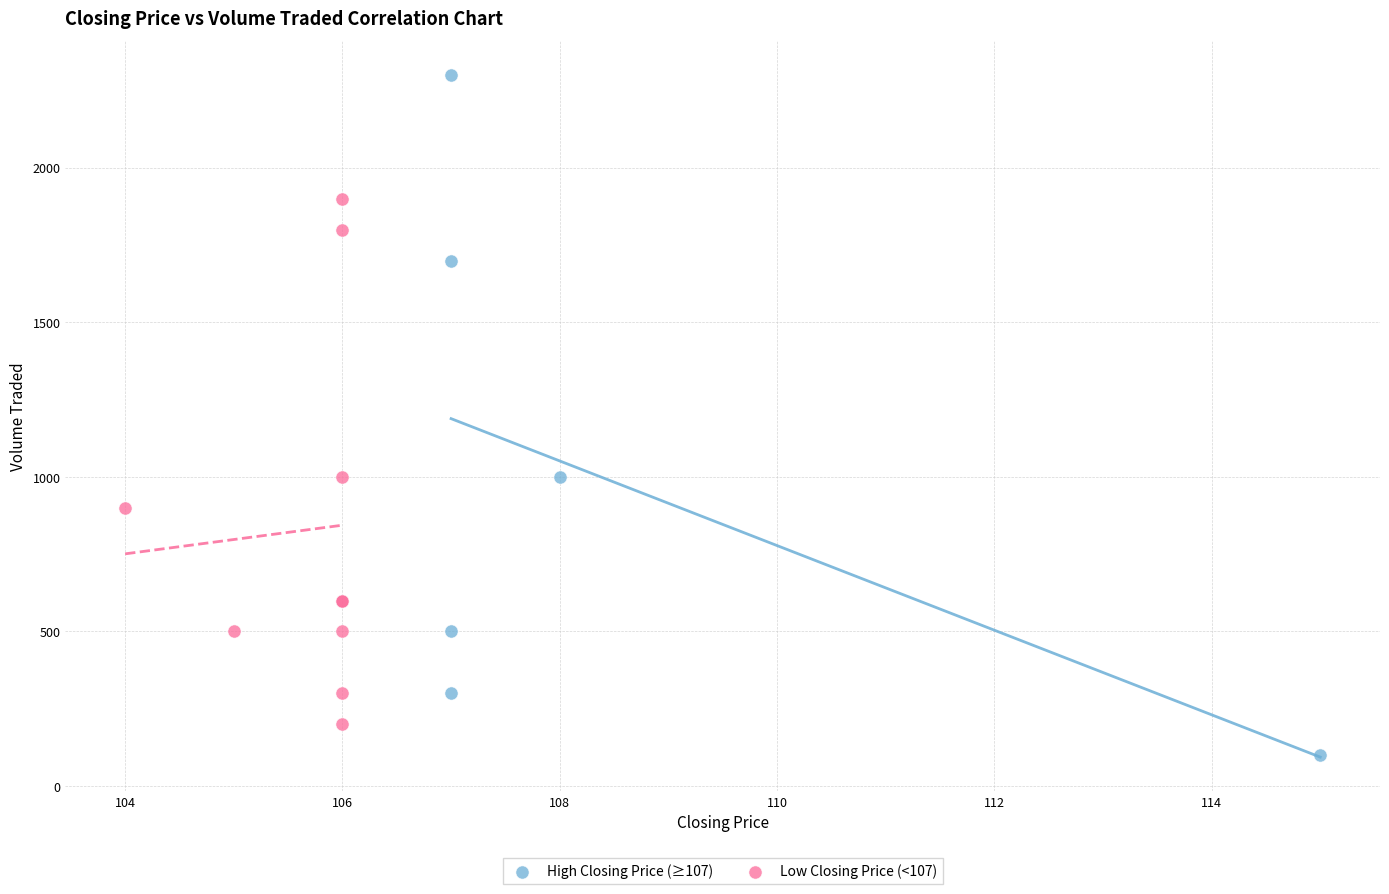

Which series reaches the minimum Y coordinate?

High Closing Price (≥107)